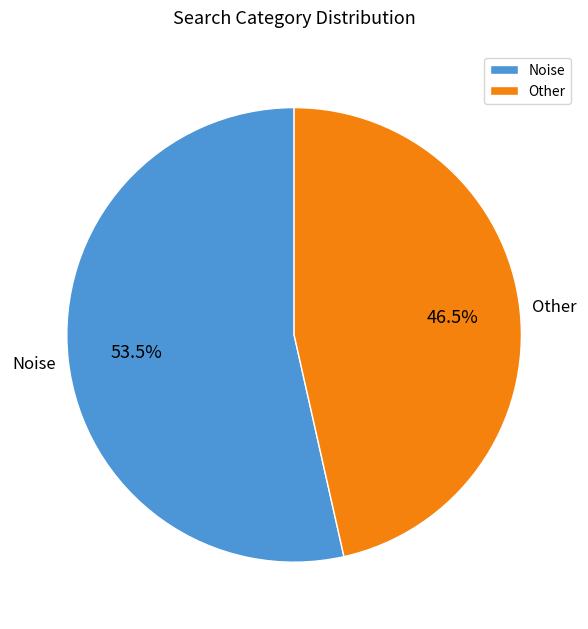

Which slice is the smallest?

Other